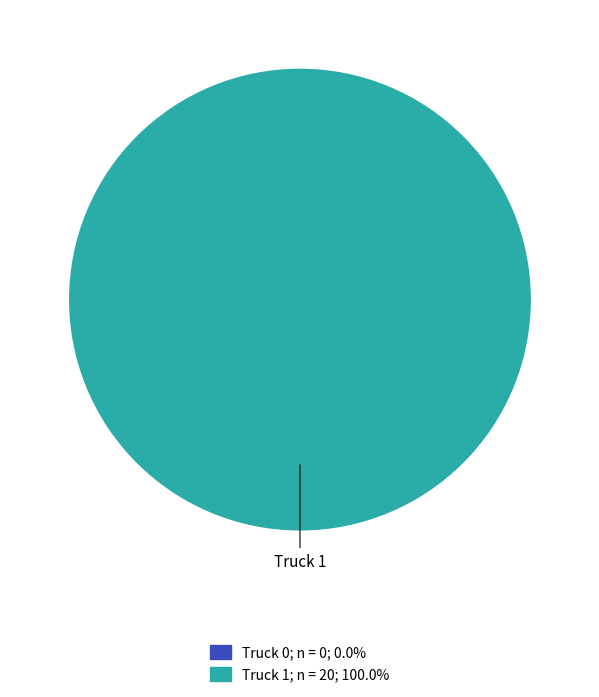

Is there any slice that represents more than half of the pie?

Yes